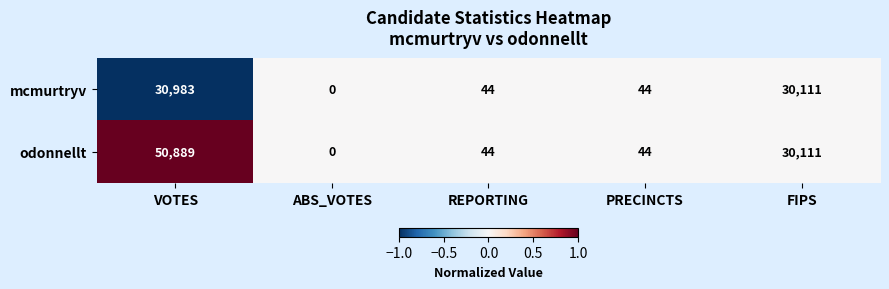

Reading left to right, extract all data points from this chart.

mcmurtryv: 30983	0	44	44	30111
odonnellt: 50889	0	44	44	30111